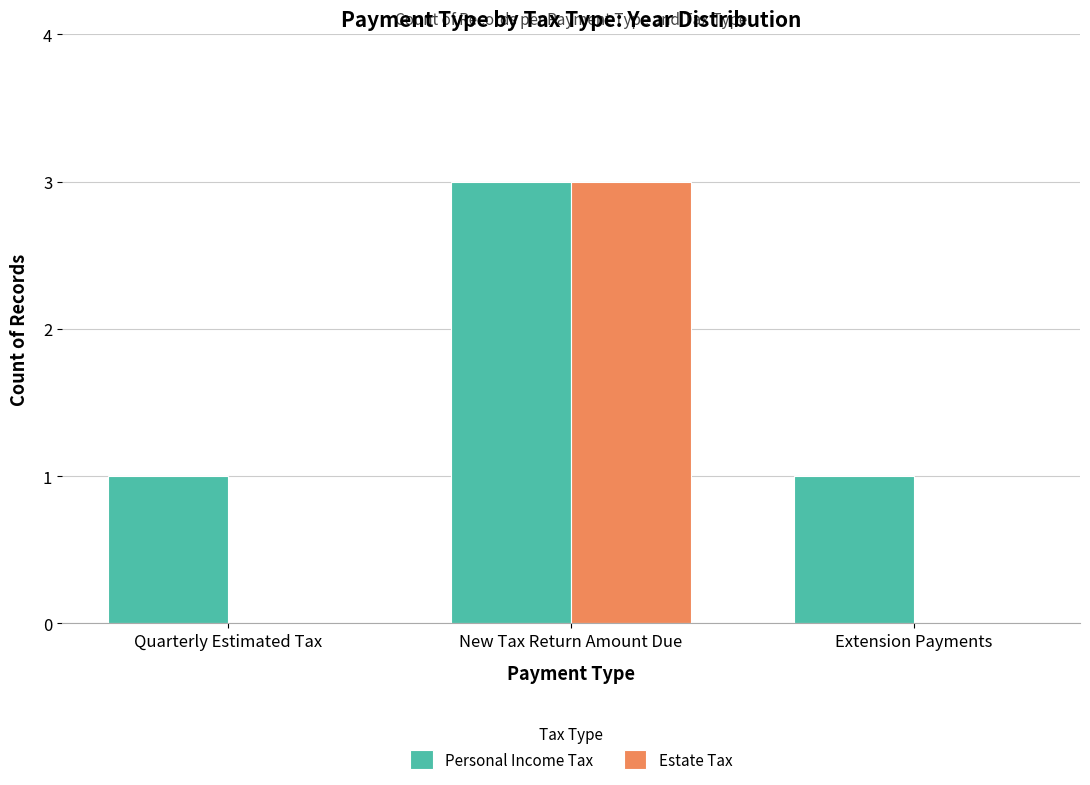

Is the value of Estate Tax at Extension Payments greater than the value of Personal Income Tax at Quarterly Estimated Tax?

No